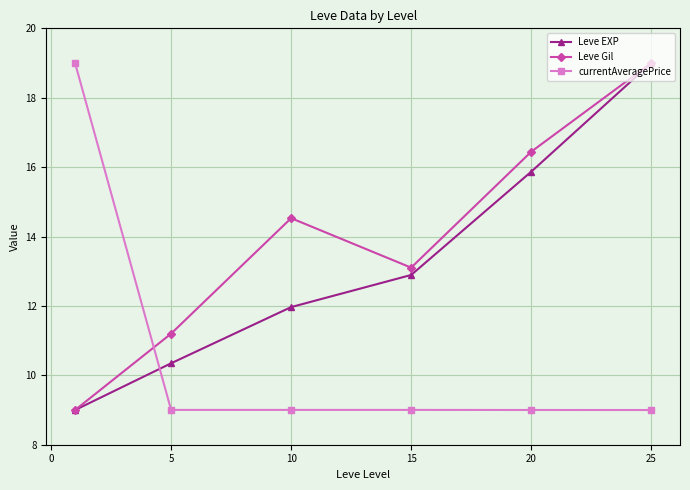

How many times do currentAveragePrice and Leve Gil cross each other?

1